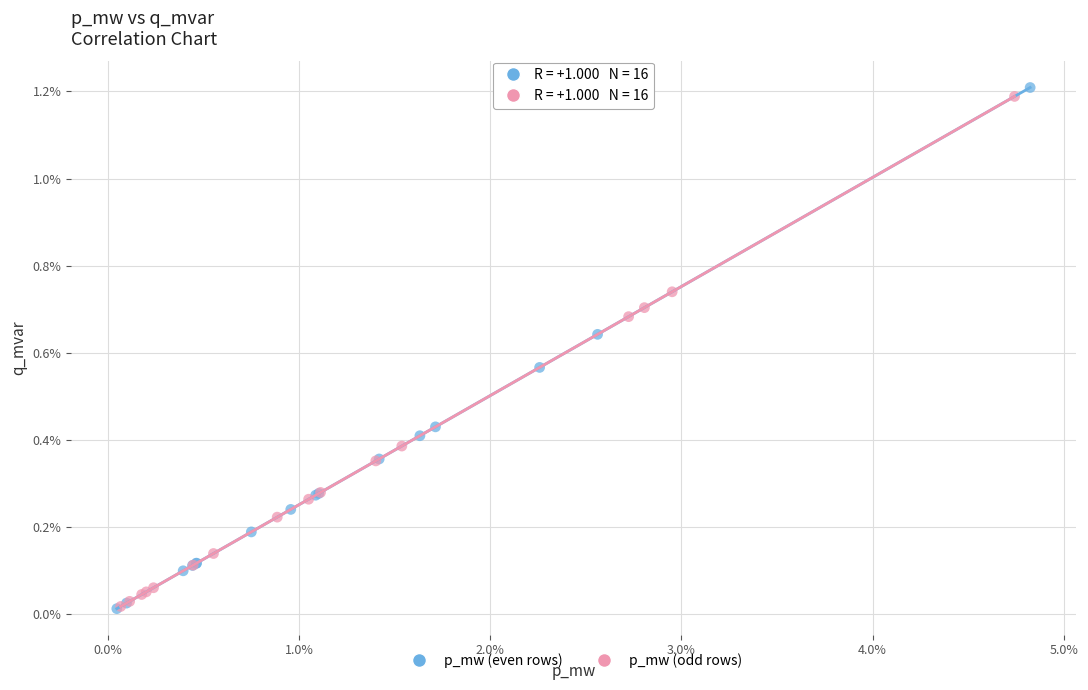

Which series contains the highest Y value?

p_mw (even rows)